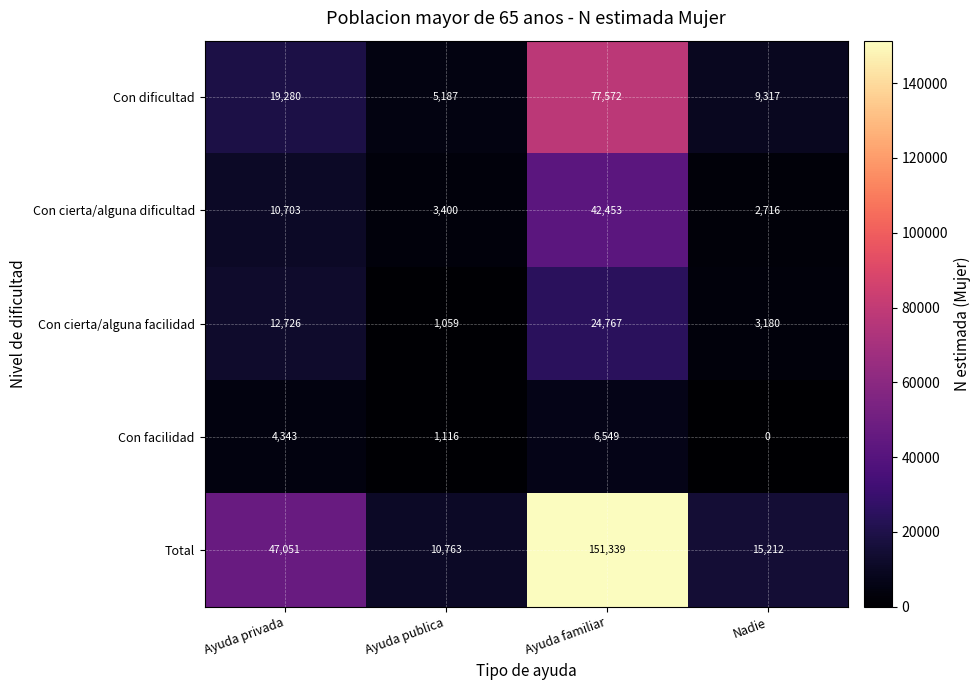

Reading left to right, what are all the values shown in this chart?

Con dificultad: 19280	5187	77572	9317
Con cierta/alguna dificultad: 10703	3400	42453	2716
Con cierta/alguna facilidad: 12726	1059	24767	3180
Con facilidad: 4343	1116	6549	0
Total: 47051	10763	151339	15212